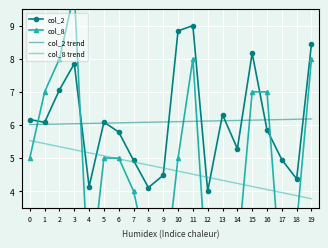

Reading left to right, list all the values displayed in this chart.

col_2: 6.2	6.1	7.1	7.9	4.1	6.1	5.8	4.9	4.1	4.5	8.8	9.0	4.0	6.3	5.3	8.2	5.9	5.0	4.4	8.4
col_8: 5.0	7.0	8.0	10.0	1.0	5.0	5.0	4.0	2.0	1.0	5.0	8.0	1.0	3.0	2.0	7.0	7.0	1.0	3.0	8.0
col_2 trend: 6.0	6.0	6.0	6.0	6.0	6.1	6.1	6.1	6.1	6.1	6.1	6.1	6.1	6.1	6.1	6.1	6.2	6.2	6.2	6.2
col_8 trend: 5.5	5.4	5.3	5.3	5.2	5.1	5.0	4.9	4.8	4.7	4.6	4.5	4.4	4.3	4.2	4.1	4.0	4.0	3.9	3.8